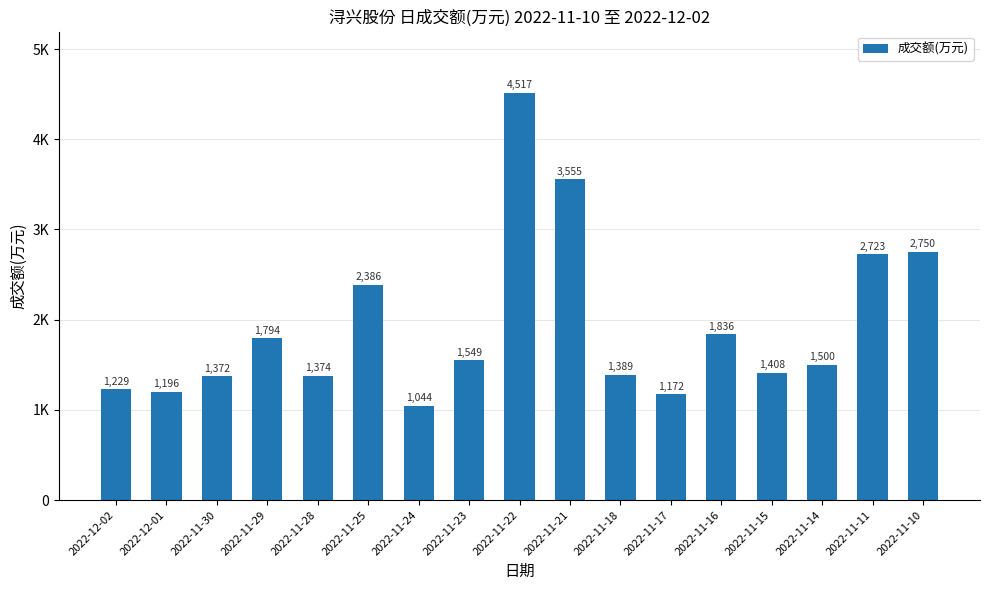

At which category does the chart reach its minimum across all series?

2022-11-24